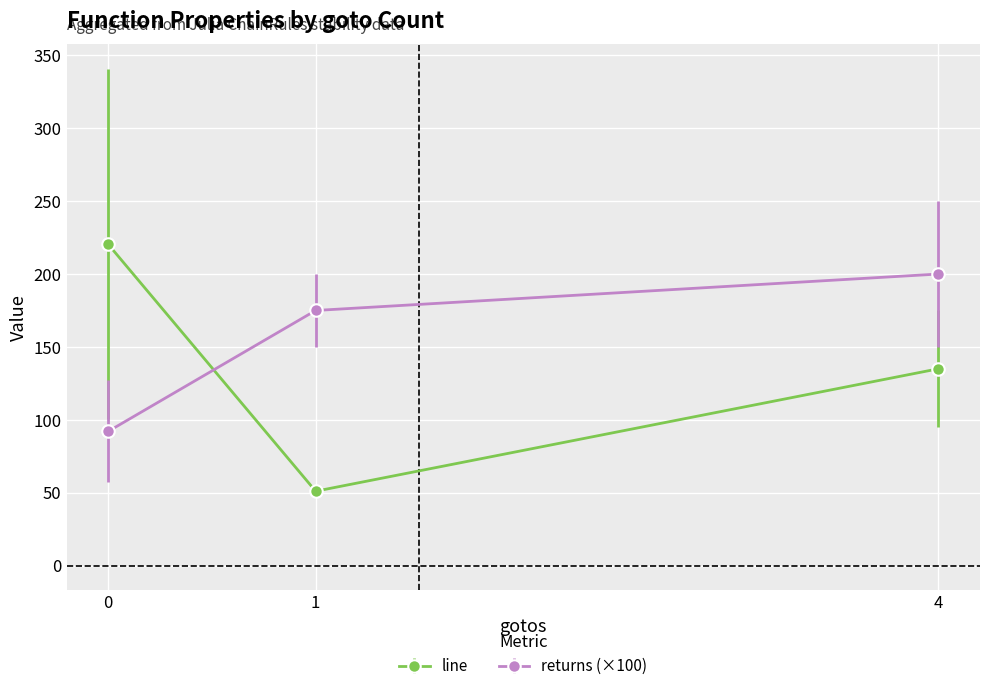

The value of line at 0 is 98.3. True or false?

False